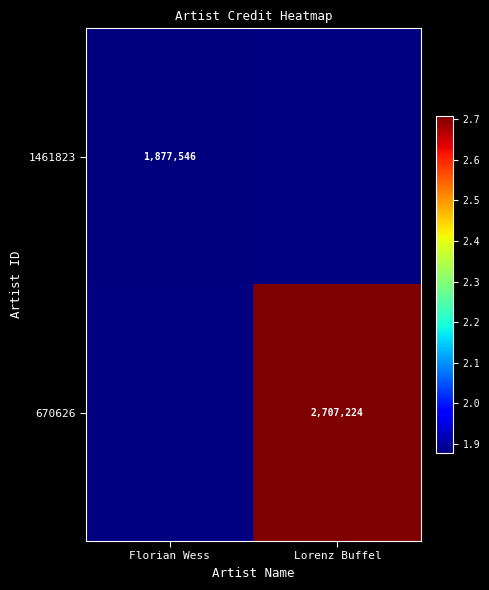

Is it true that 670626 equals 4155737 at Lorenz Buffel?

False